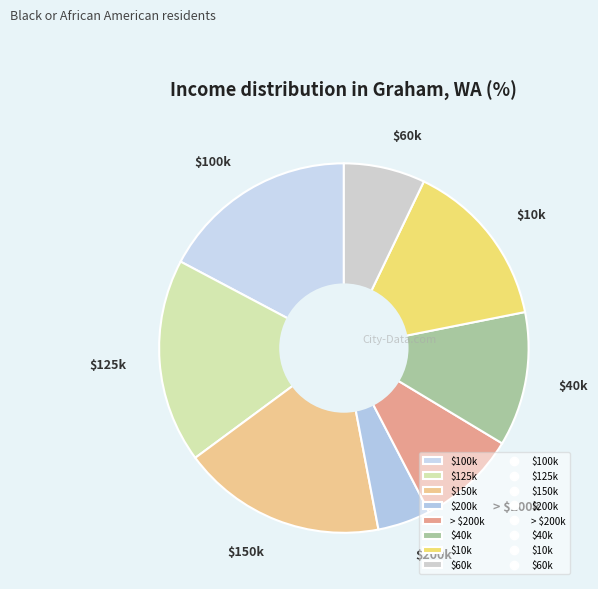

Is there a majority slice in this chart?

No